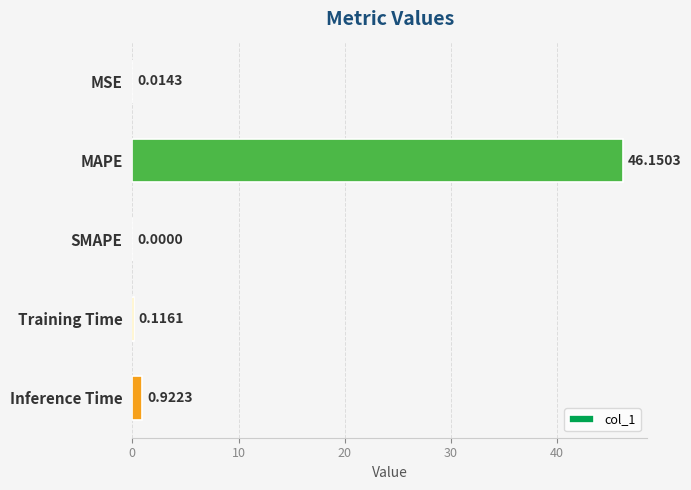

What is the sum of the values at Inference Time and Training Time?

1.0